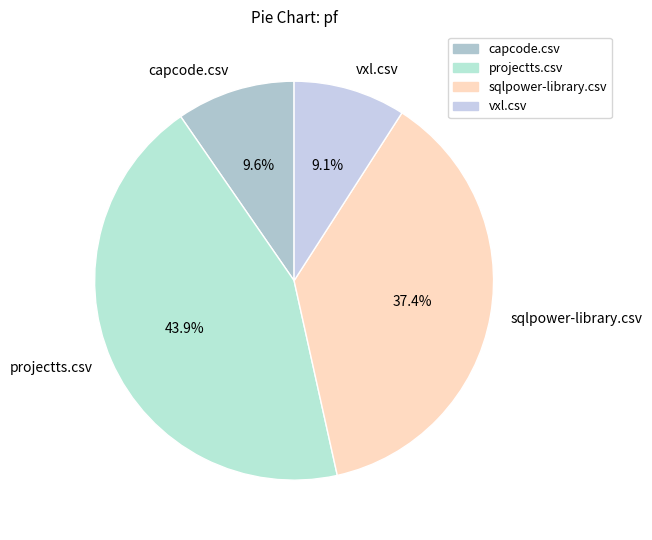

What is the smallest slice in the pie chart?

vxl.csv